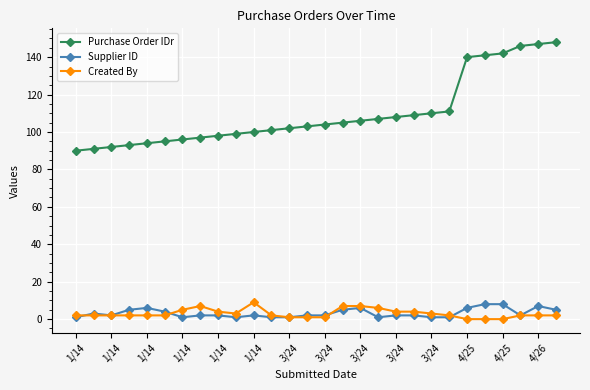

What is the minimum value for Purchase Order IDr?

90